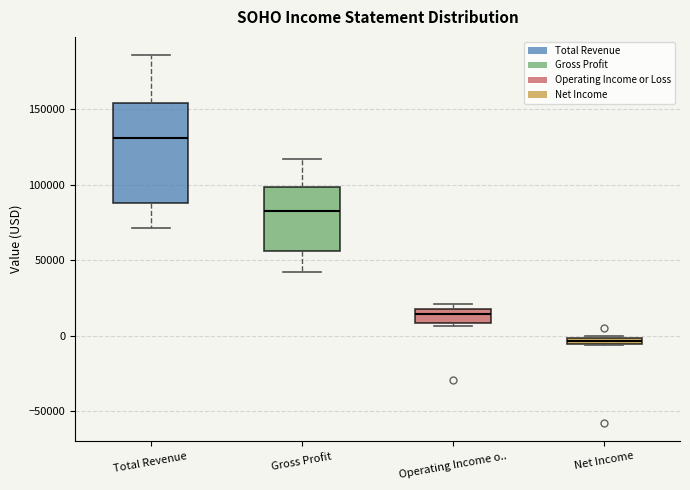

Which box's median line is the lowest?

Net Income